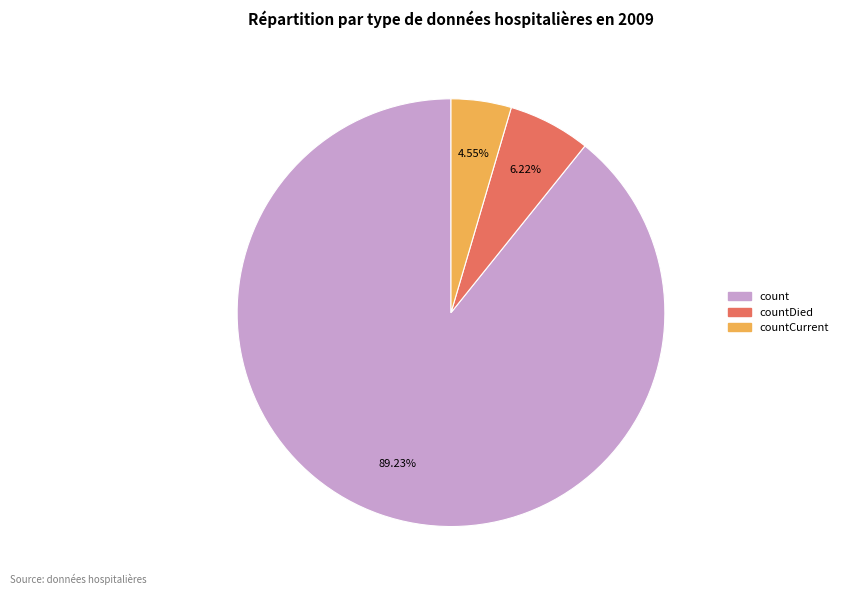

Is there a majority slice in this chart?

Yes